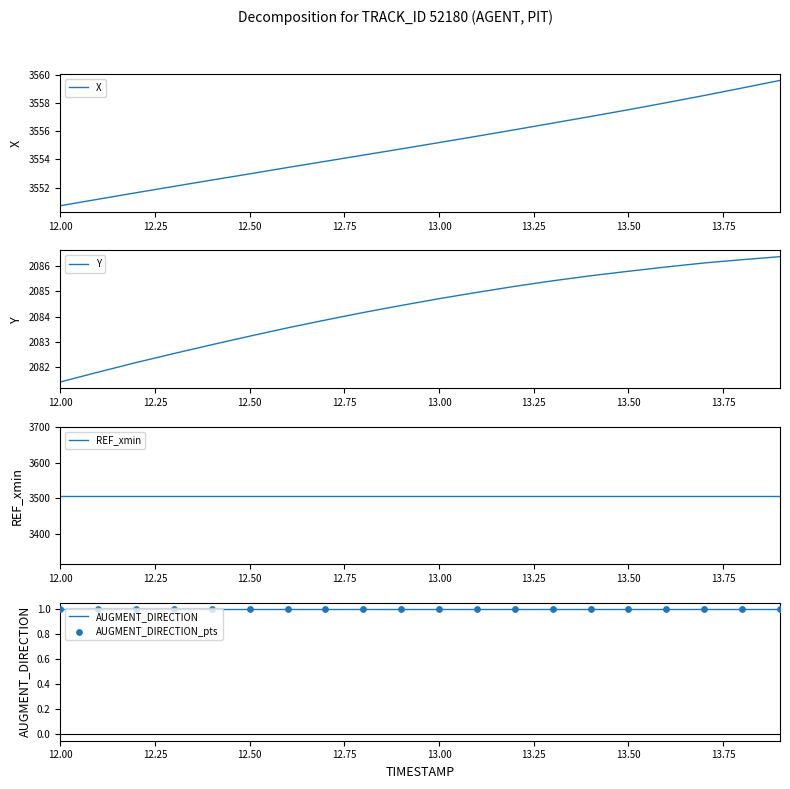

Which series contains the highest Y value?

X